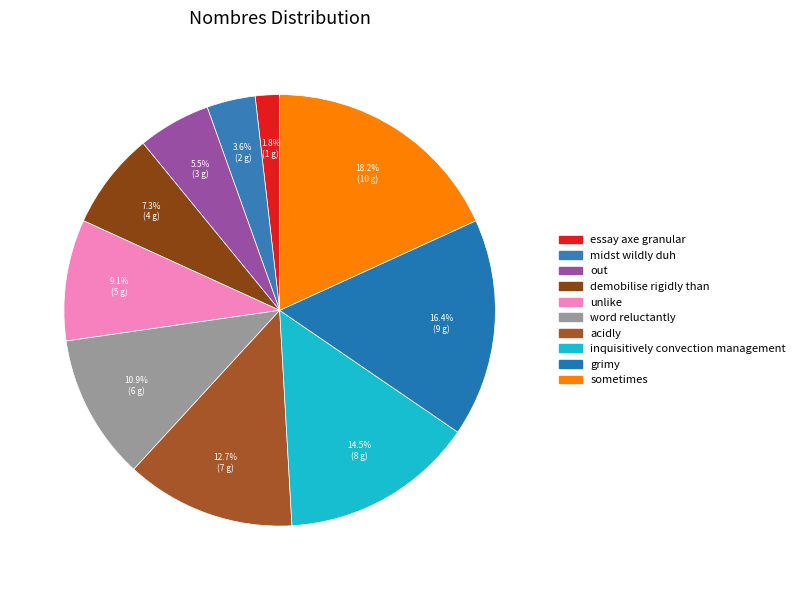

How many slices are in this pie chart?

10